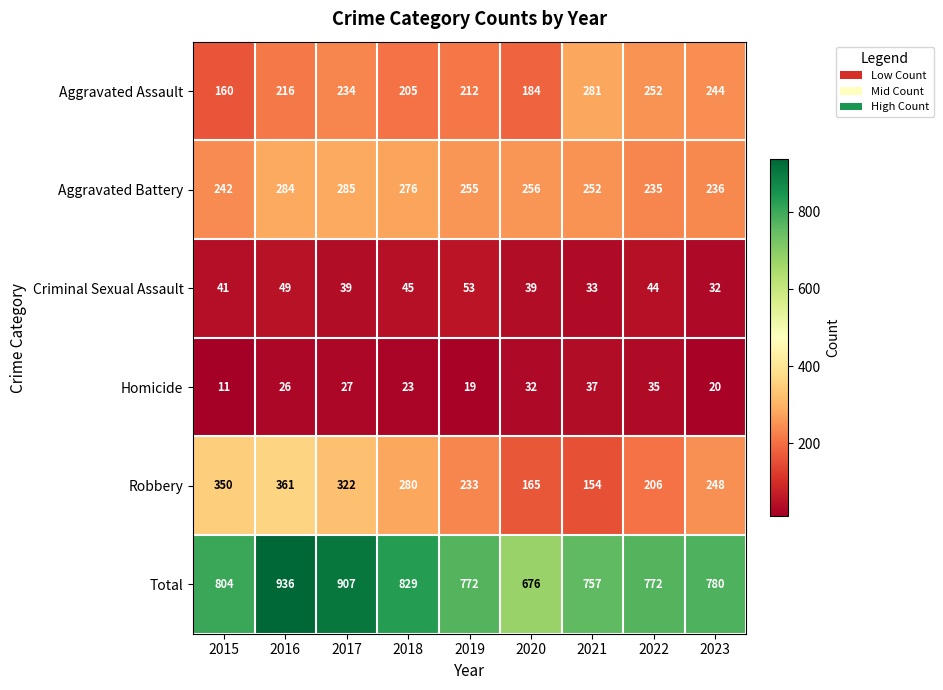

The Aggravated Battery series shows 285 at 2017. True or false?

True